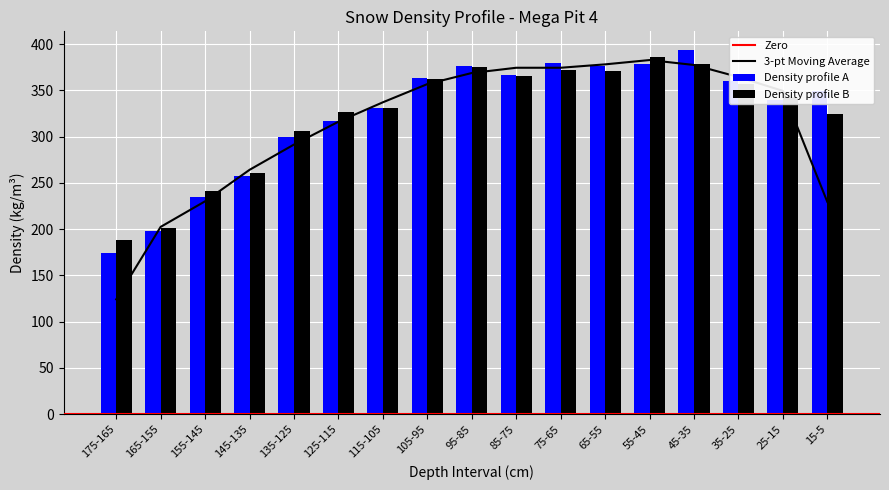

Reading right to left, transcribe all the data shown in this chart.

Density profile A: 15-5=349	25-15=339	35-25=360	45-35=394	55-45=378	65-55=376	75-65=380	85-75=367	95-85=376	105-95=363	115-105=331	125-115=317	135-125=300	145-135=257	155-145=235	165-155=198	175-165=174
Density profile B: 15-5=324	25-15=343	35-25=357	45-35=378	55-45=386	65-55=371	75-65=372	85-75=365	95-85=375	105-95=362	115-105=331	125-115=326	135-125=306	145-135=261	155-145=241	165-155=201	175-165=188